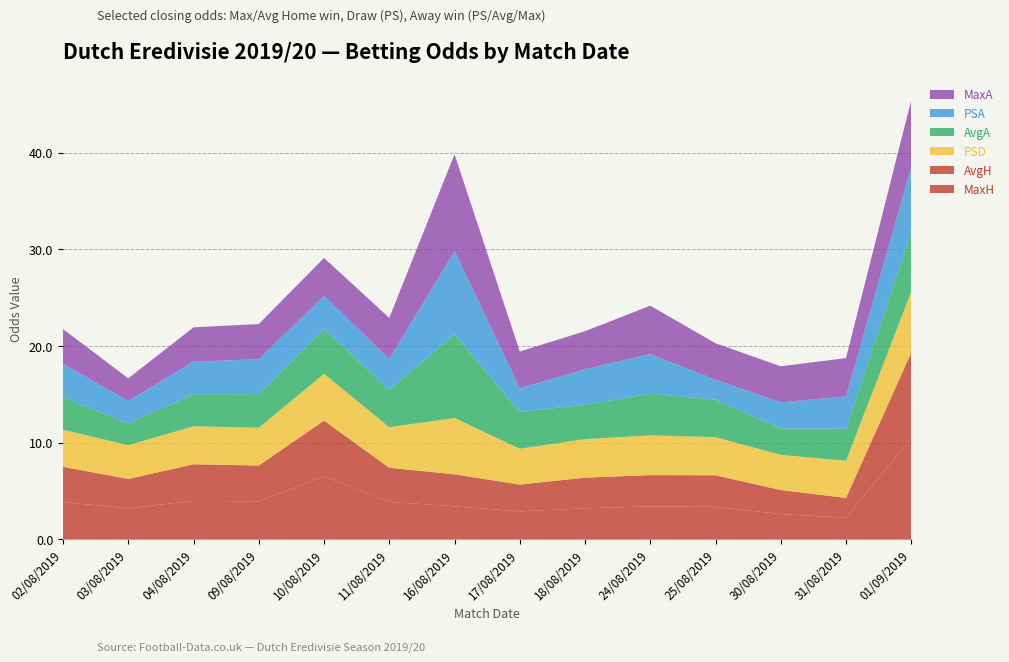

Reading left to right, extract all data points from this chart.

MaxH: 3.8	3.2	4.0	3.9	6.5	3.9	3.4	2.9	3.2	3.4	3.3	2.6	2.2	10.5
AvgH: 3.7	3.0	3.8	3.7	5.8	3.5	3.3	2.8	3.2	3.2	3.3	2.5	2.0	8.8
PSD: 3.8	3.5	3.9	3.9	4.8	4.2	5.8	3.7	4.0	4.1	4.0	3.6	3.8	6.3
AvgA: 3.4	2.2	3.3	3.5	4.6	3.9	8.7	3.8	3.5	4.3	3.9	2.7	3.3	6.2
PSA: 3.4	2.3	3.4	3.6	3.4	3.2	8.6	2.5	3.7	4.1	2.1	2.7	3.4	6.7
MaxA: 3.6	2.3	3.5	3.6	3.9	4.2	10.0	3.8	3.9	5.0	3.8	3.7	4.0	7.0